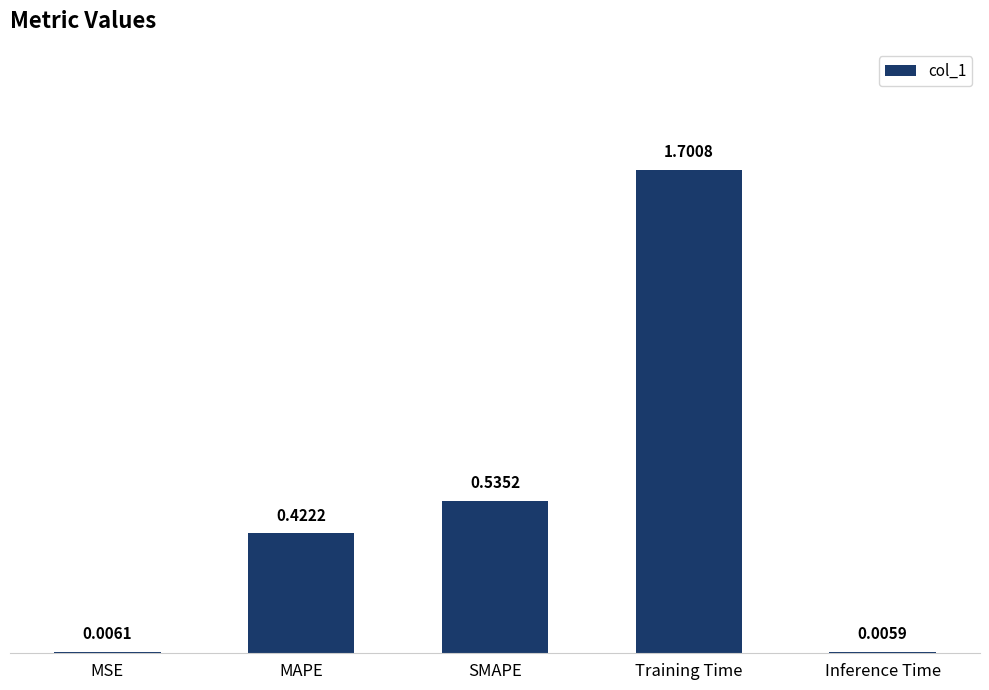

The value at MAPE is 0.1. True or false?

False